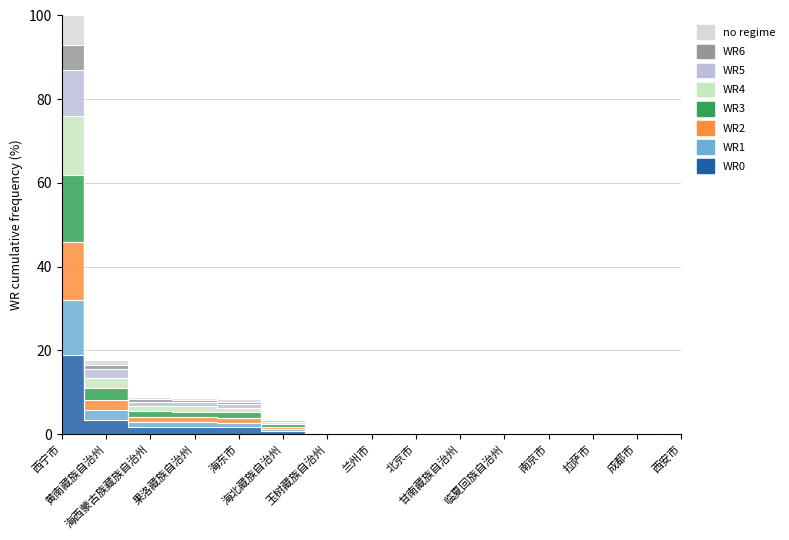

List the labels in order of value, largest first.

西宁市, 黄南藏族自治州, 海西蒙古族藏族自治州, 果洛藏族自治州, 海东市, 海北藏族自治州, 玉树藏族自治州, 兰州市, 北京市, 甘南藏族自治州, 临夏回族自治州, 南京市, 拉萨市, 成都市, 西安市